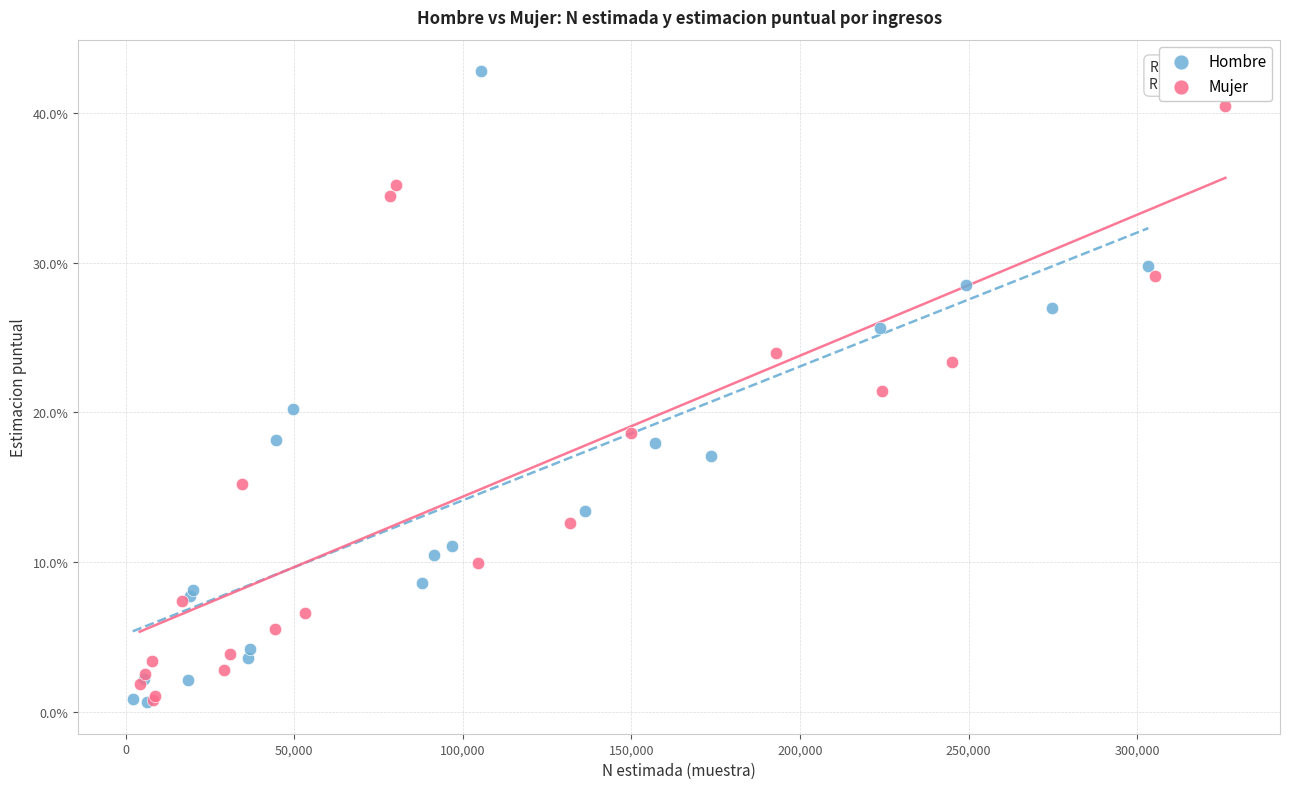

What are all the series names shown in the legend?

Hombre, Mujer